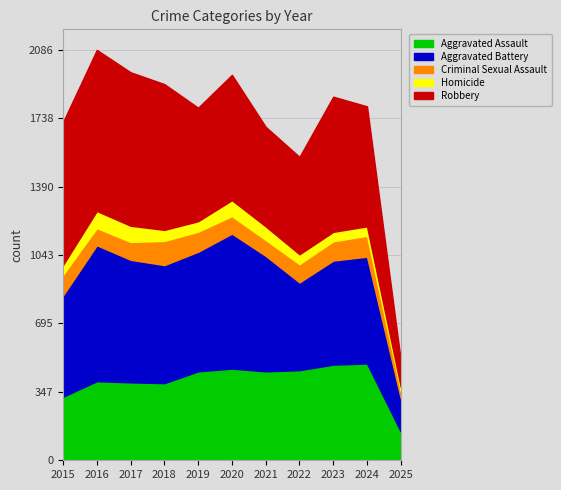

True or false: Criminal Sexual Assault has more than 1 interior local peaks.

True